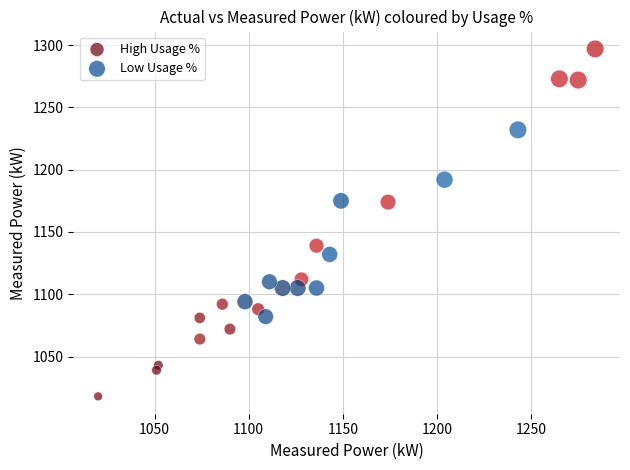

Which series reaches the maximum Y coordinate?

High Usage %